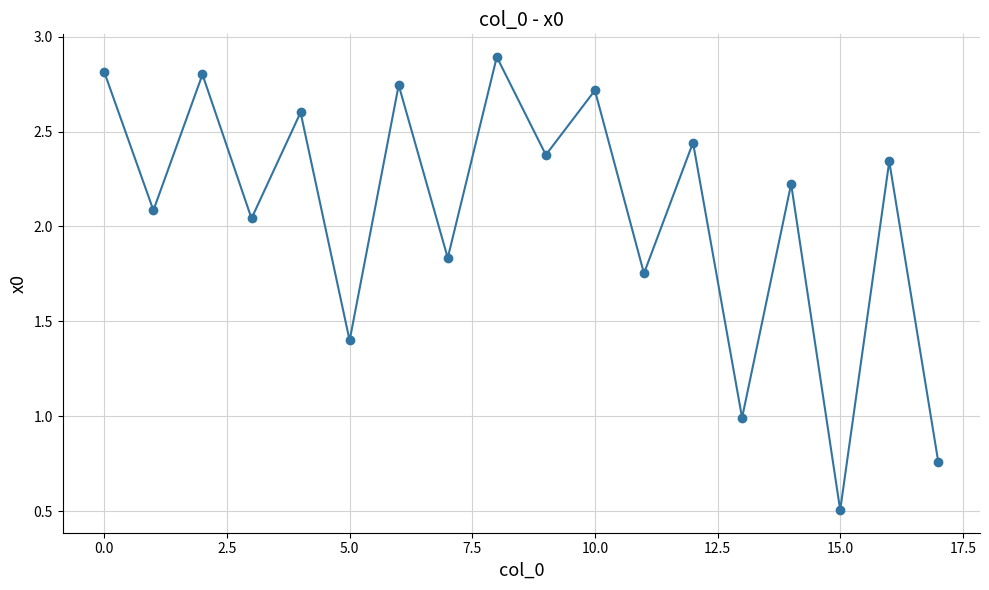

Does the chart display data point markers on the line(s)?

Yes